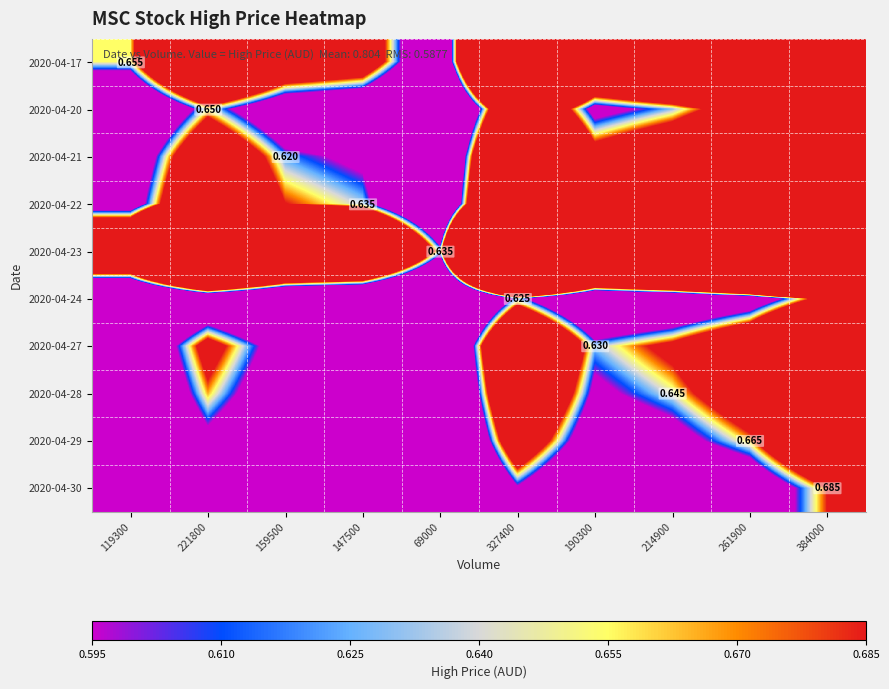

At which category does the chart reach its minimum across all series?

69000